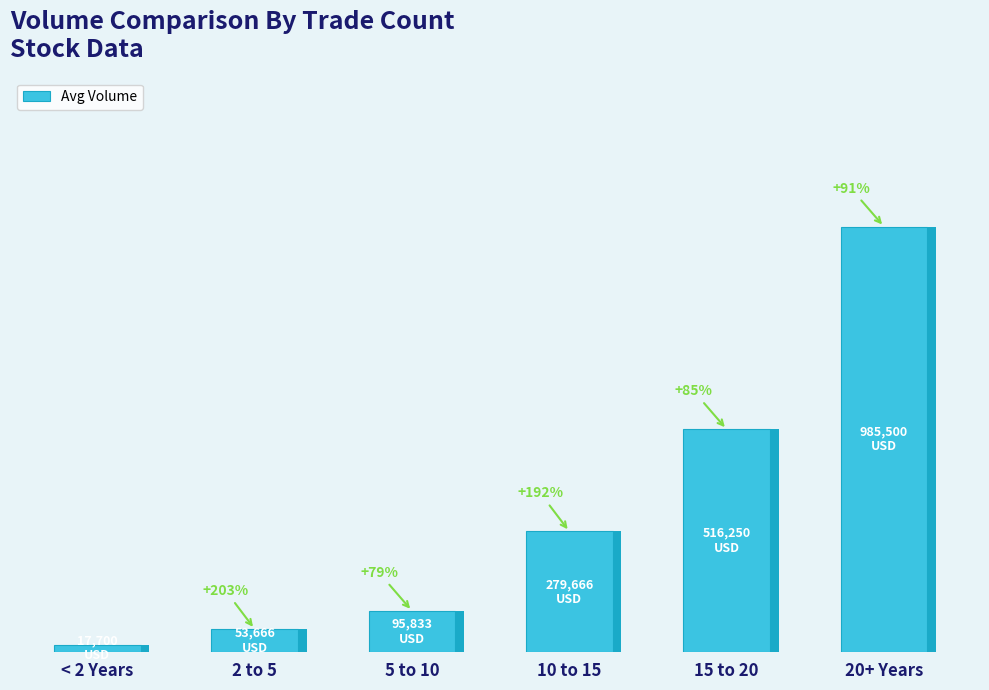

What is the label of the 3rd bar from the left?

5 to 10